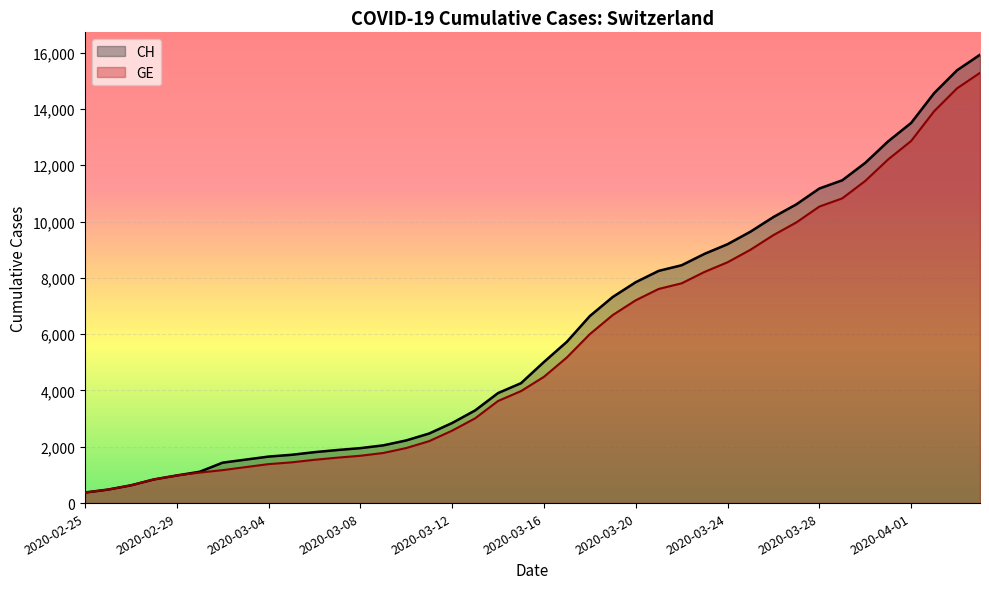

What is the sum of all GE values?

225656